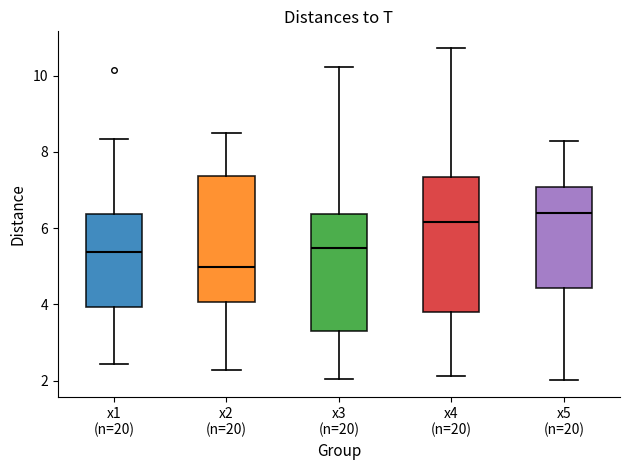

Reading left to right, read every box against the y-axis: the position of its median line, the range the box covers, and the ends of its whiskers. The values are not printed on the chart, so give them approximately, as read against the axis.

x1 (n=20): median 5.4, box 4.0 to 6.4, whiskers 2.4 to 8.4
x2 (n=20): median 5.0, box 4.0 to 7.4, whiskers 2.2 to 8.6
x3 (n=20): median 5.4, box 3.2 to 6.4, whiskers 2.0 to 10.2
x4 (n=20): median 6.2, box 3.8 to 7.4, whiskers 2.2 to 10.8
x5 (n=20): median 6.4, box 4.4 to 7.0, whiskers 2.0 to 8.2